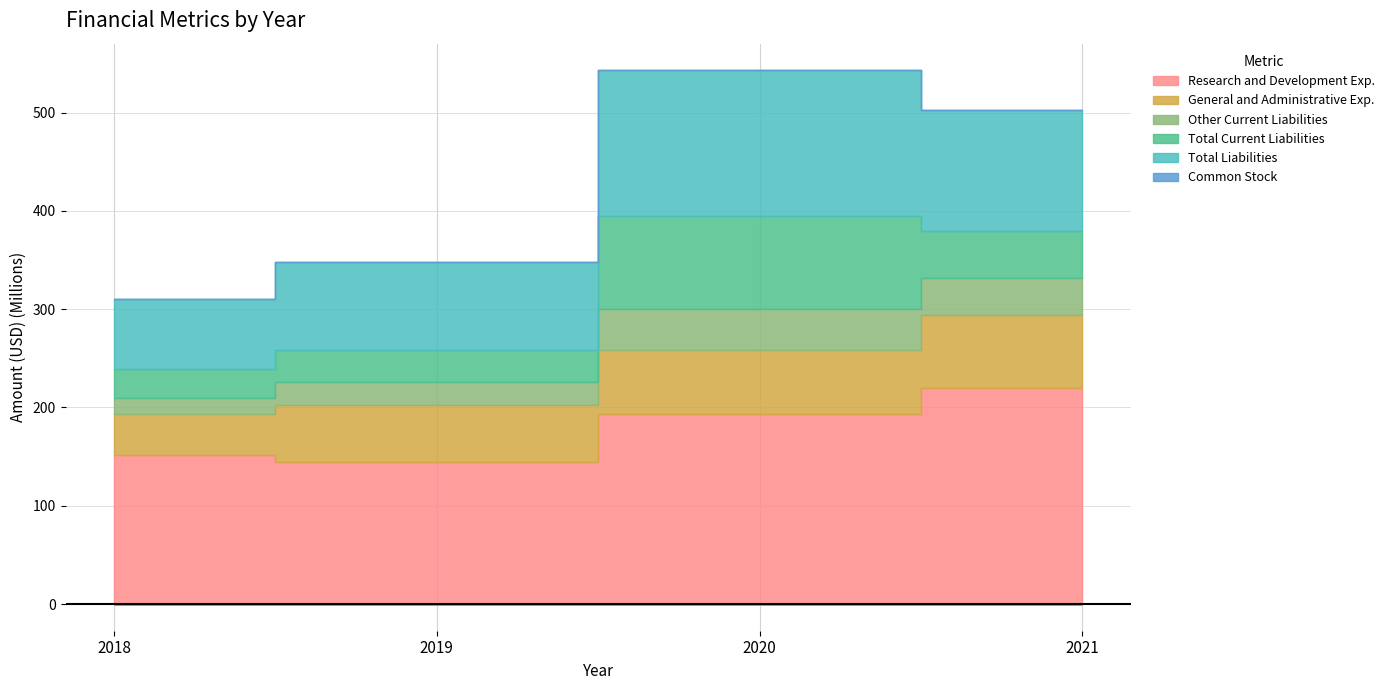

What is the total value across all series at 2018?

310234000